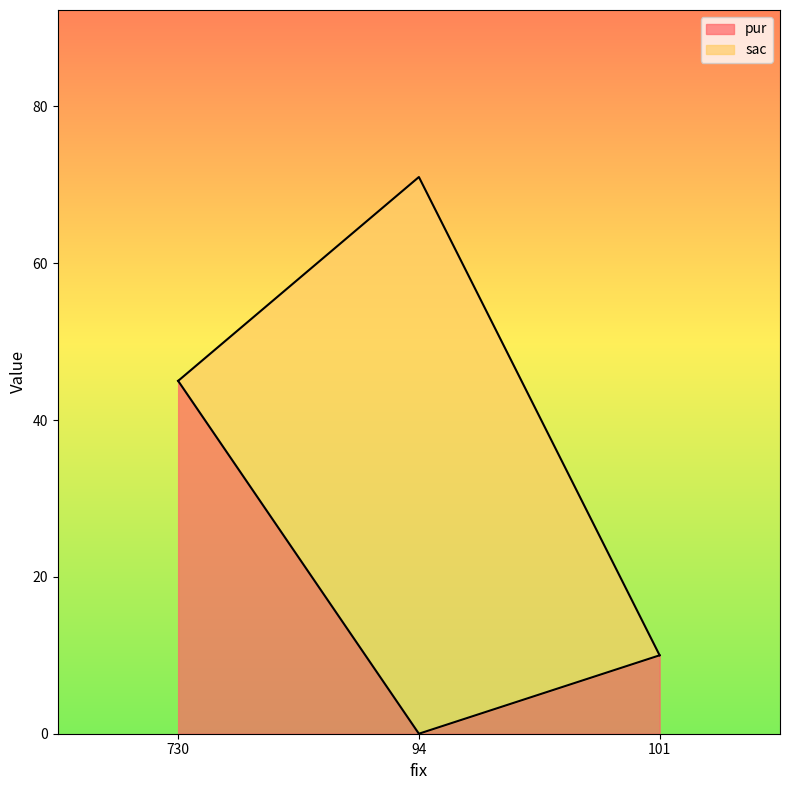

How many values are between 0 and 45?

3